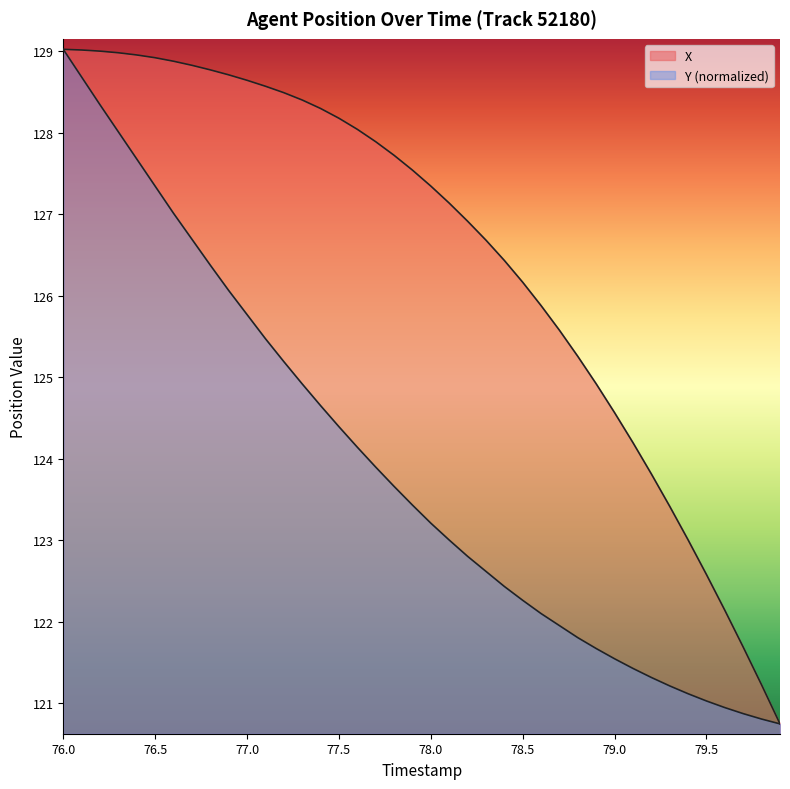

Does the chart display data point markers on the line(s)?

No